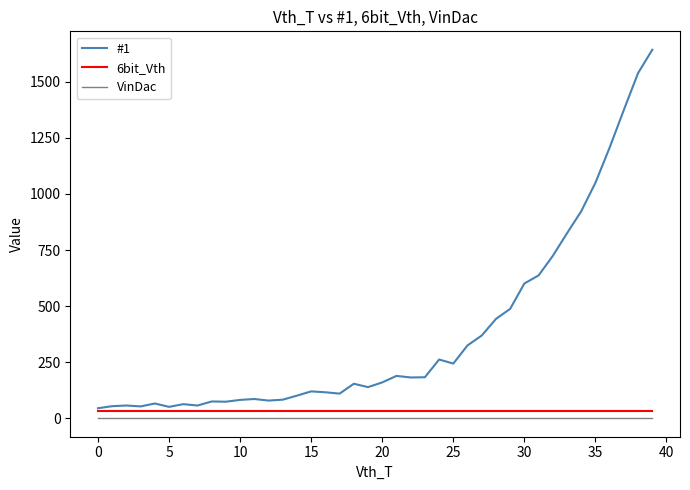

How many categories are shown in the chart?

40